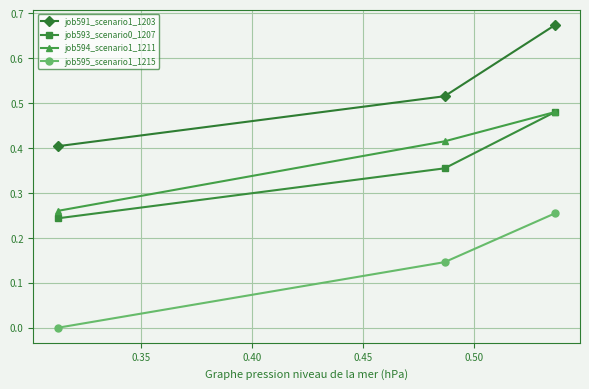

Which series has the largest range (max minus min)?

job591_scenario1_1203